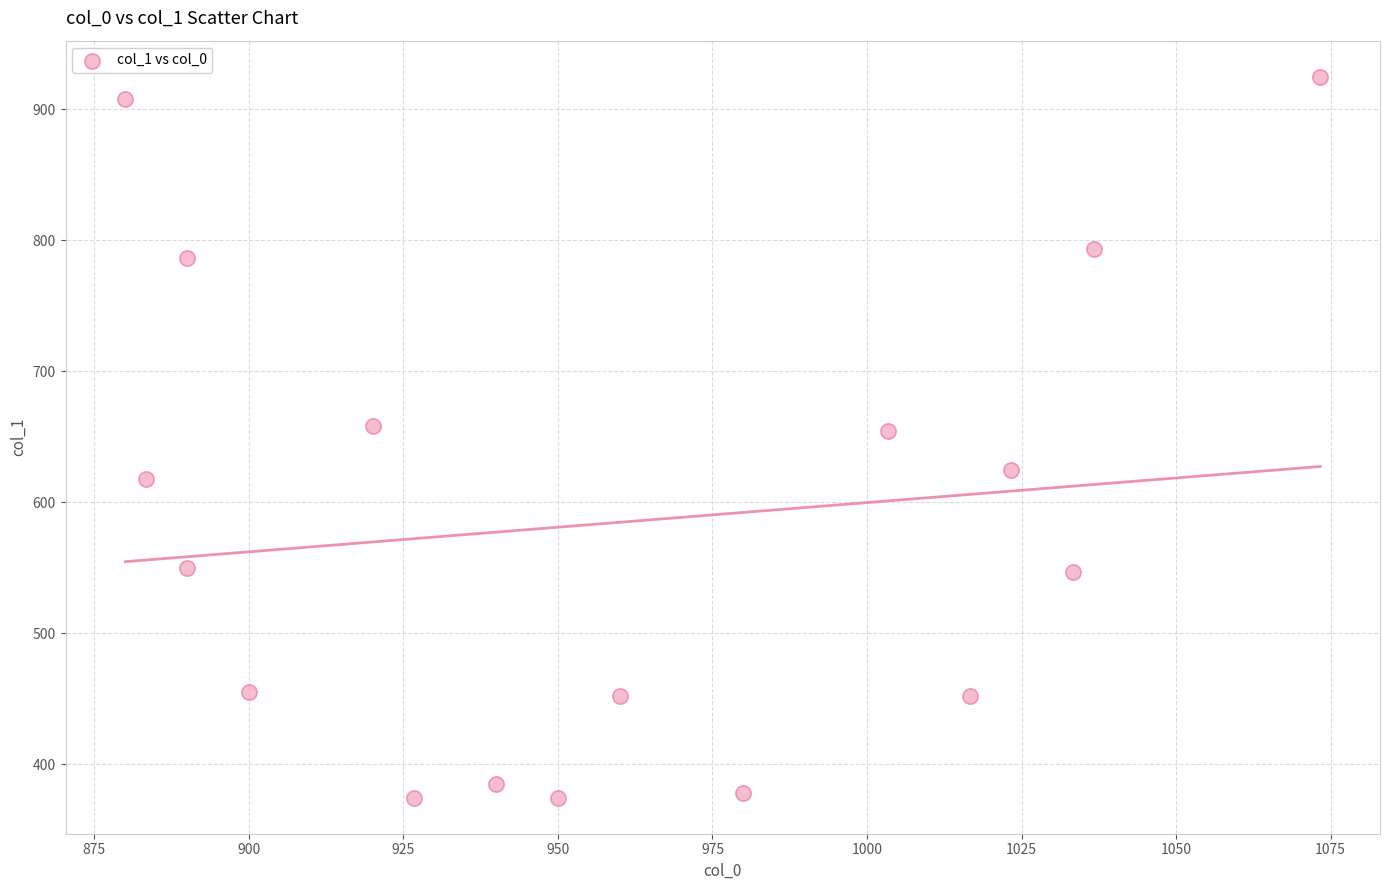

What is the range of X values (max minus min)?

193.3